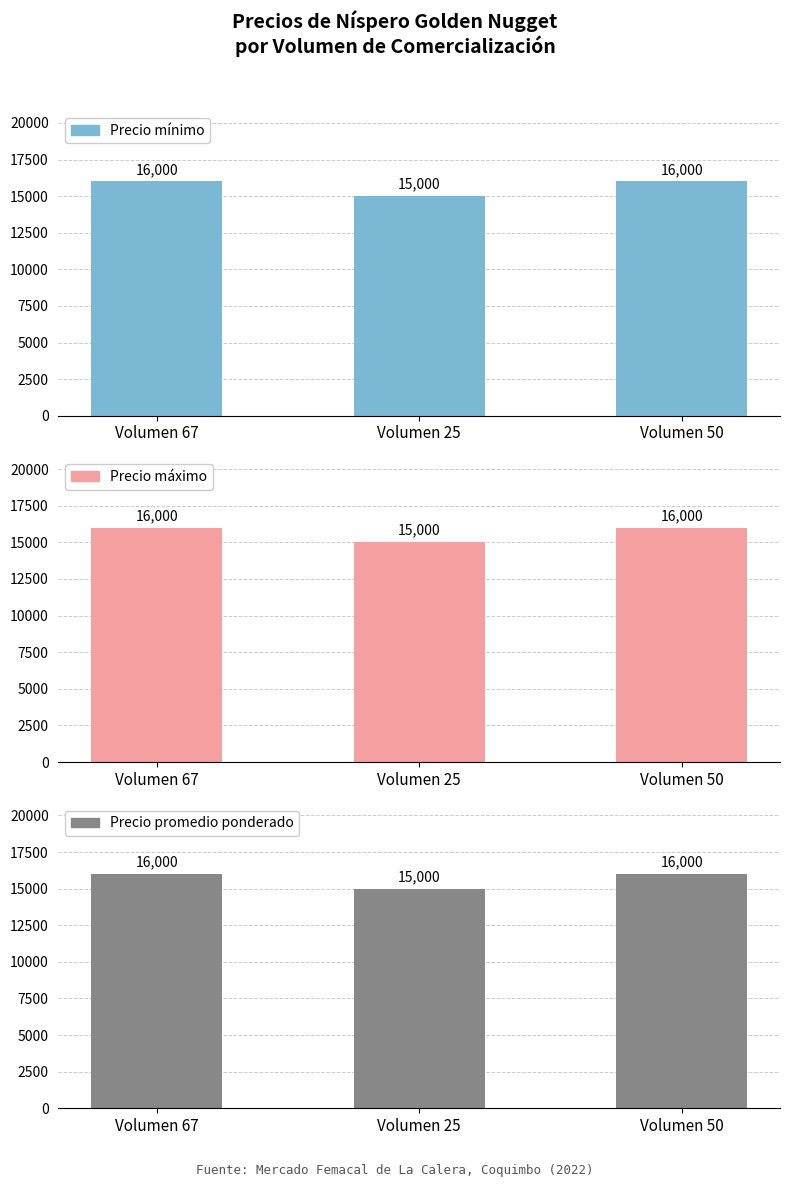

What is the total value across all series at Volumen 50?

48000